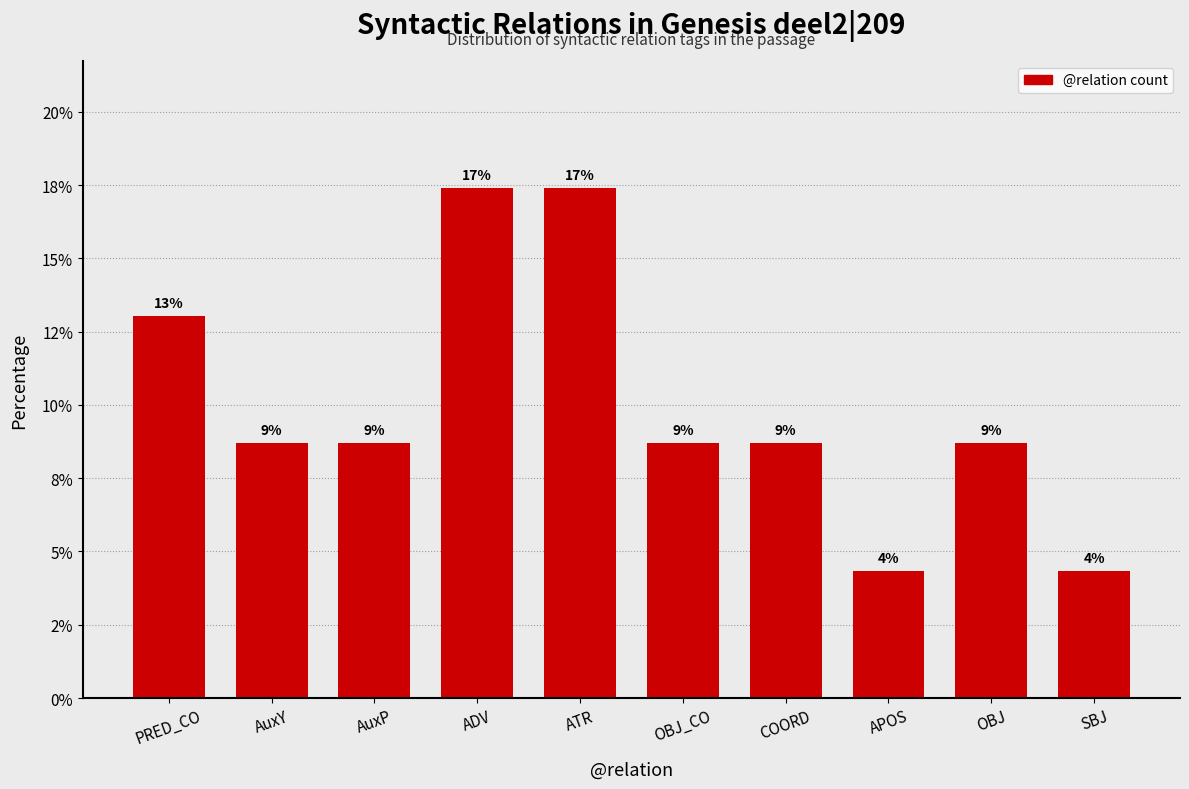

Are the bars horizontal?

No